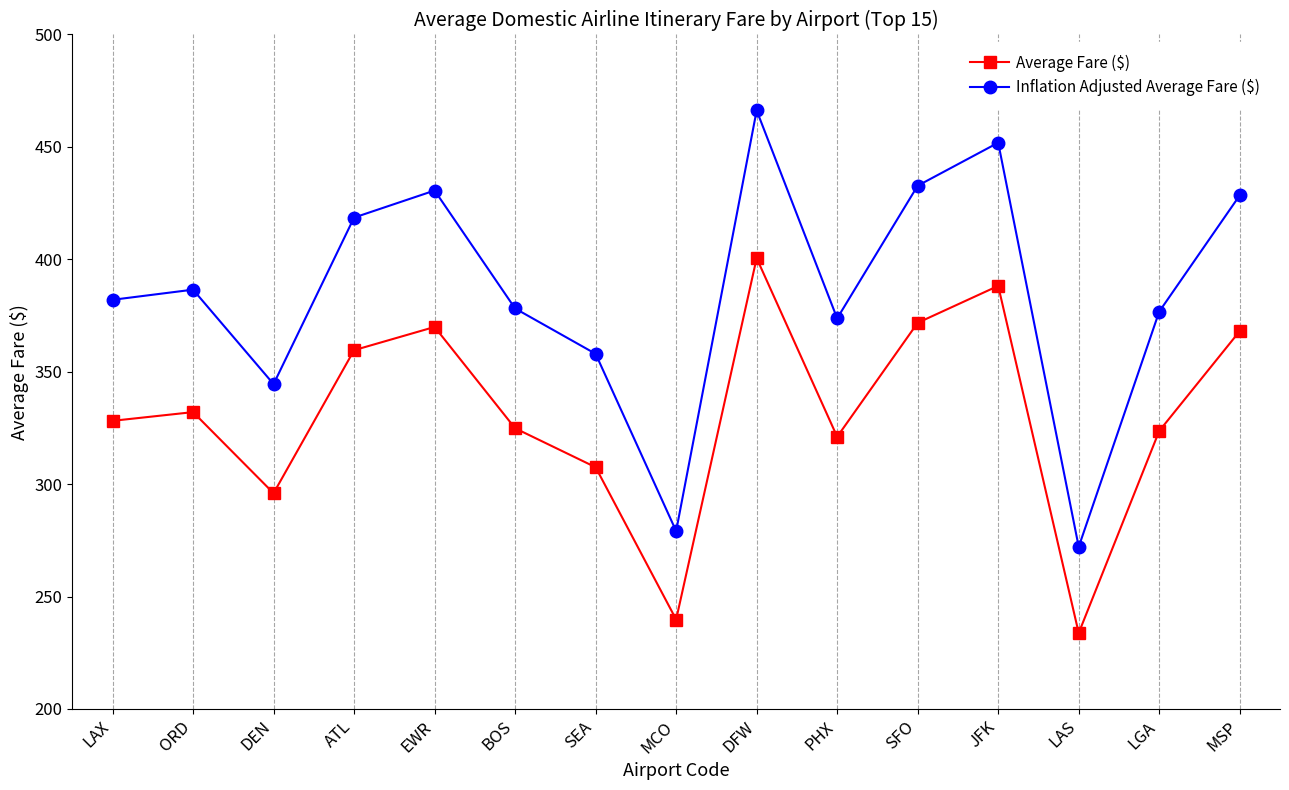

At which label does Inflation Adjusted Average Fare ($) first exceed 381?

LAX